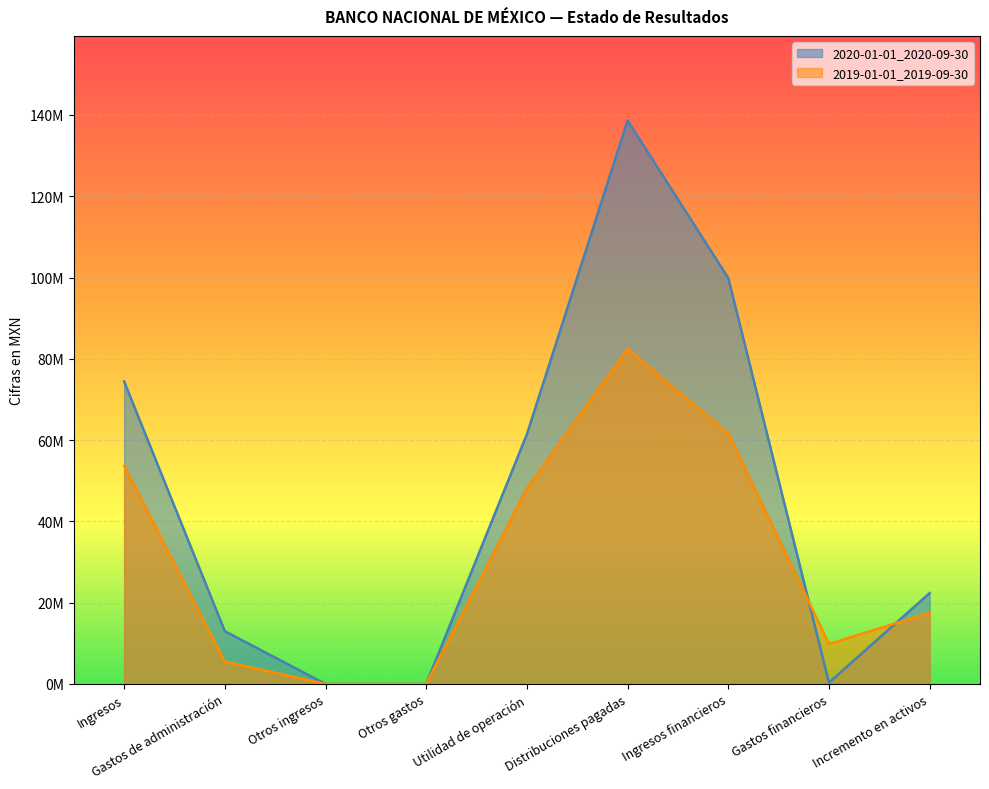

What is the total value across all series at Ingresos?

128066000